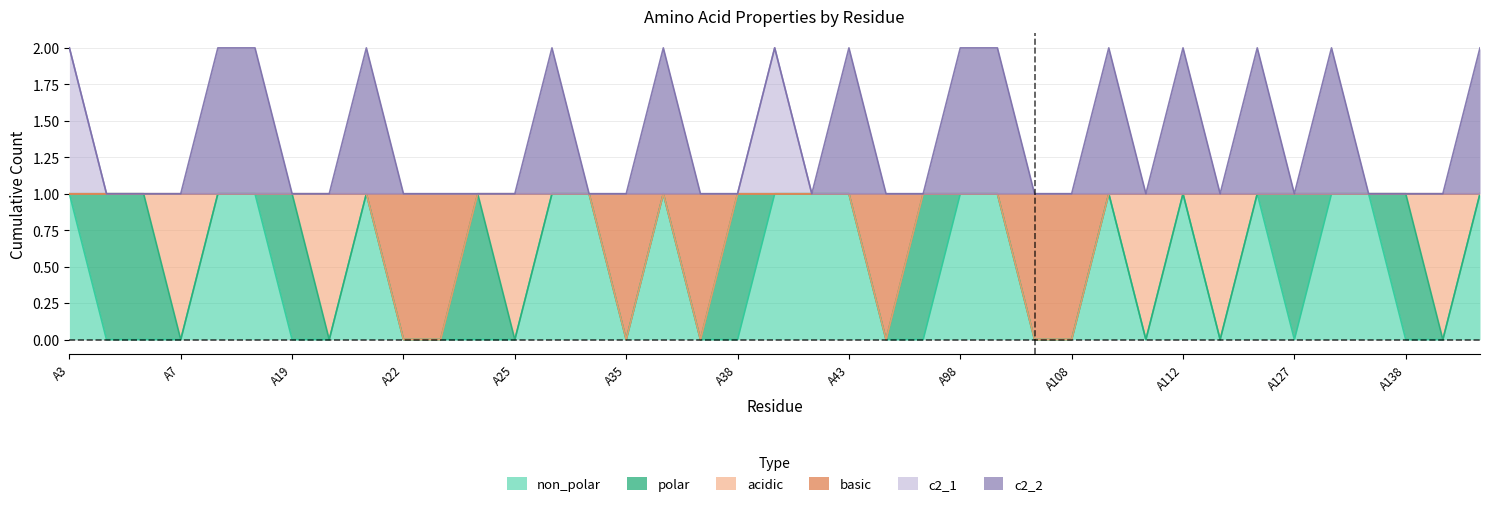

What are all the series names shown in the legend?

non_polar, polar, acidic, basic, c2_1, c2_2